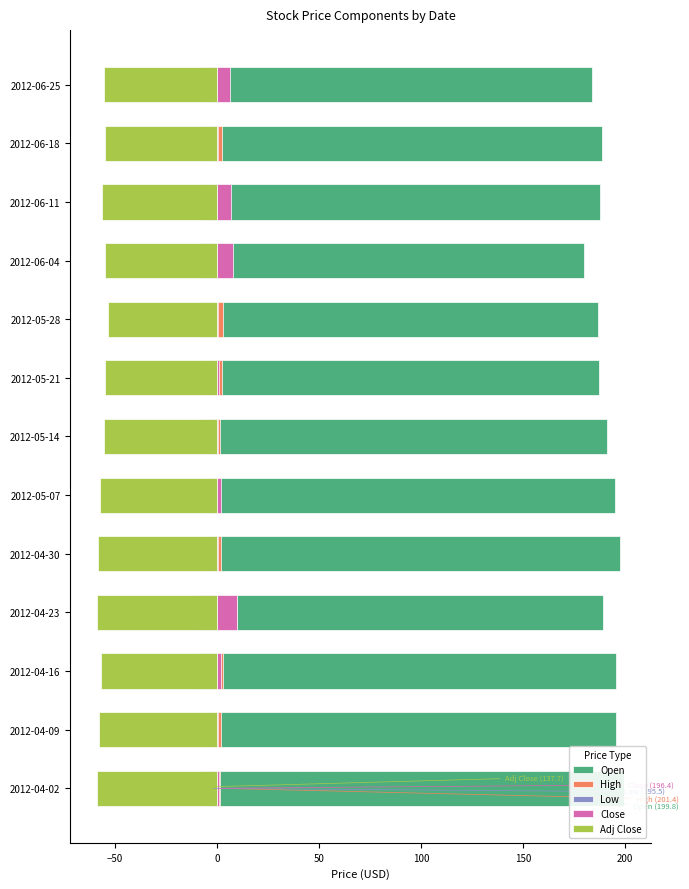

What are all the series names shown in the legend?

Open, High, Low, Close, Adj Close